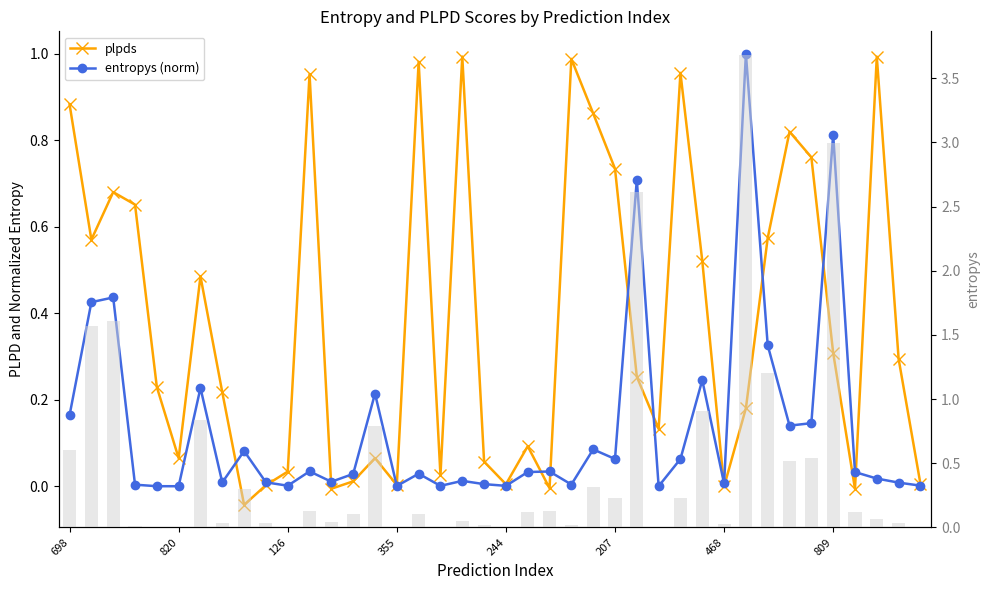

What is the value of the plpds bar at the 33rd from the left?

0.6